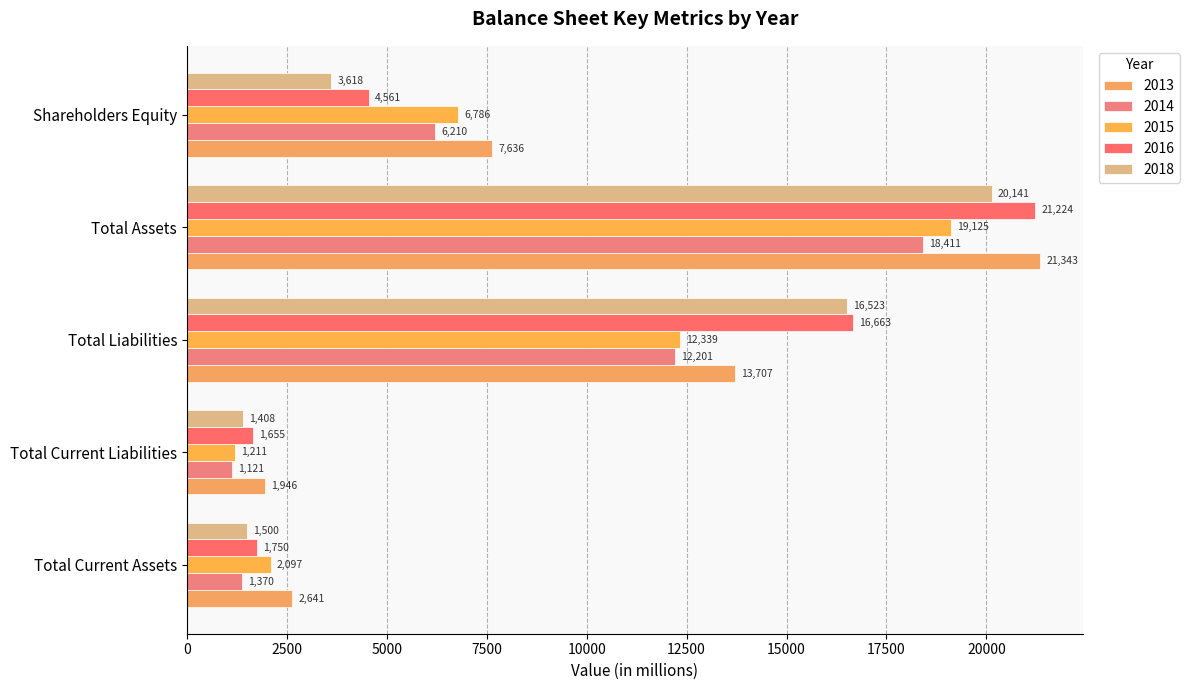

What is the label of the 4th bar from the right?

2014